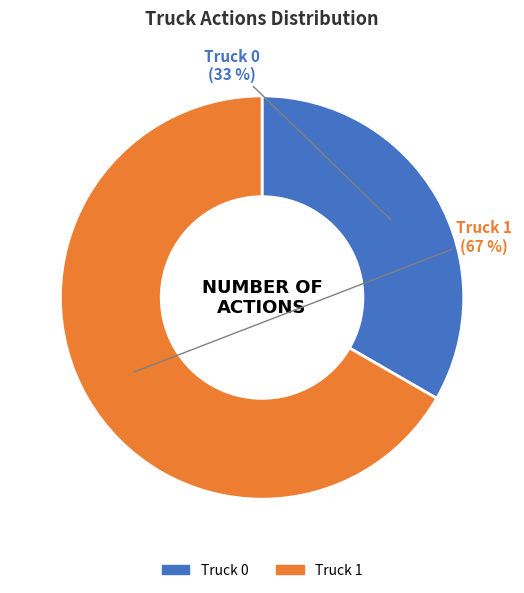

Rank the categories by value from lowest to highest.

Truck 0, Truck 1